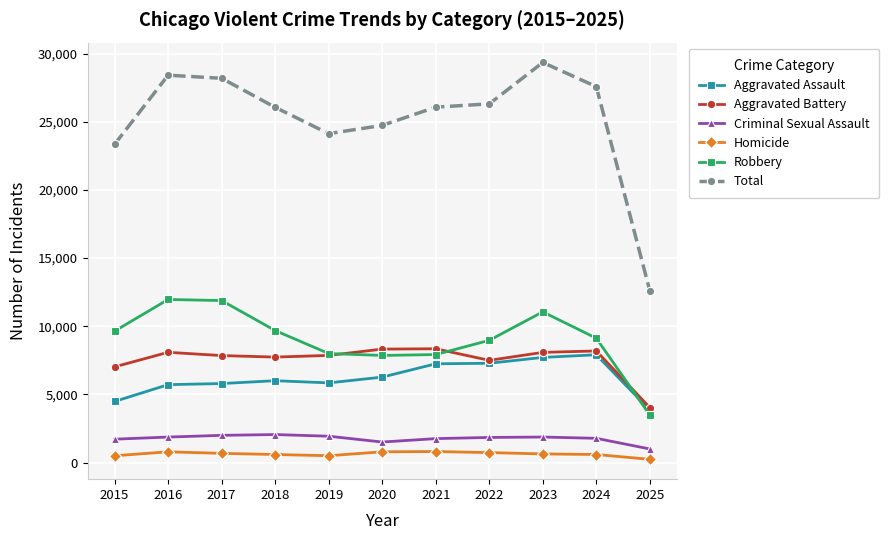

What is the spread (max minus min) of values at 2020?

23944